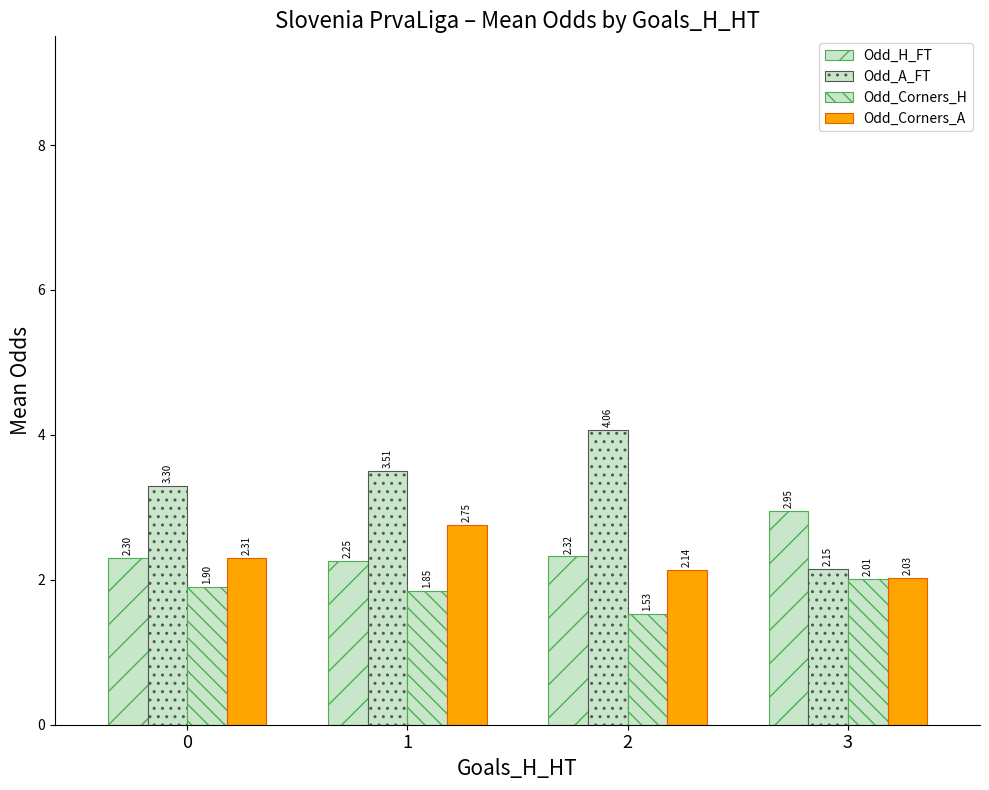

What is the value of the Odd_Corners_H bar at the 1st from the left?

1.9